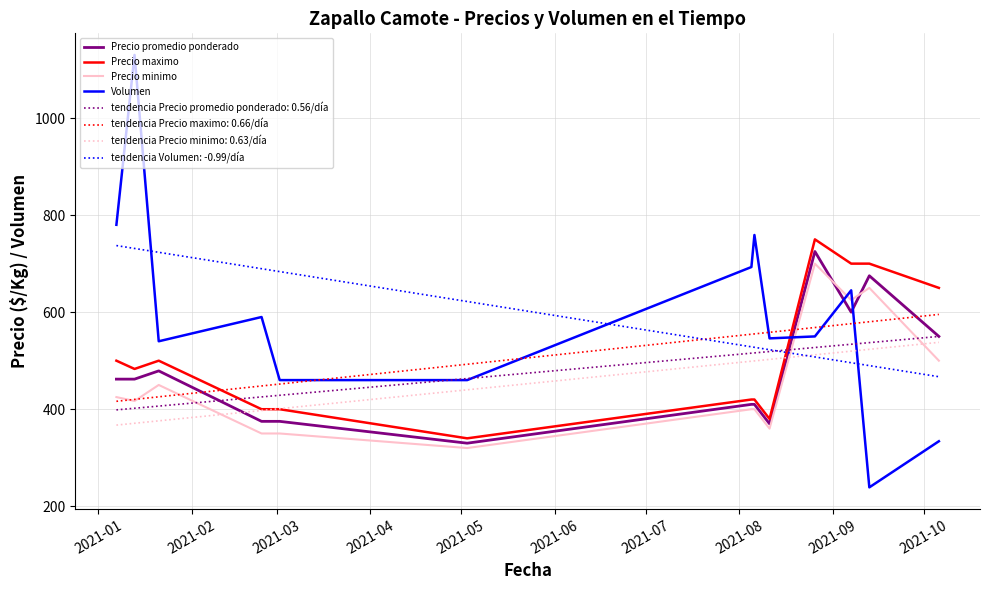

What is the average value of the Precio maximo series?

511.0